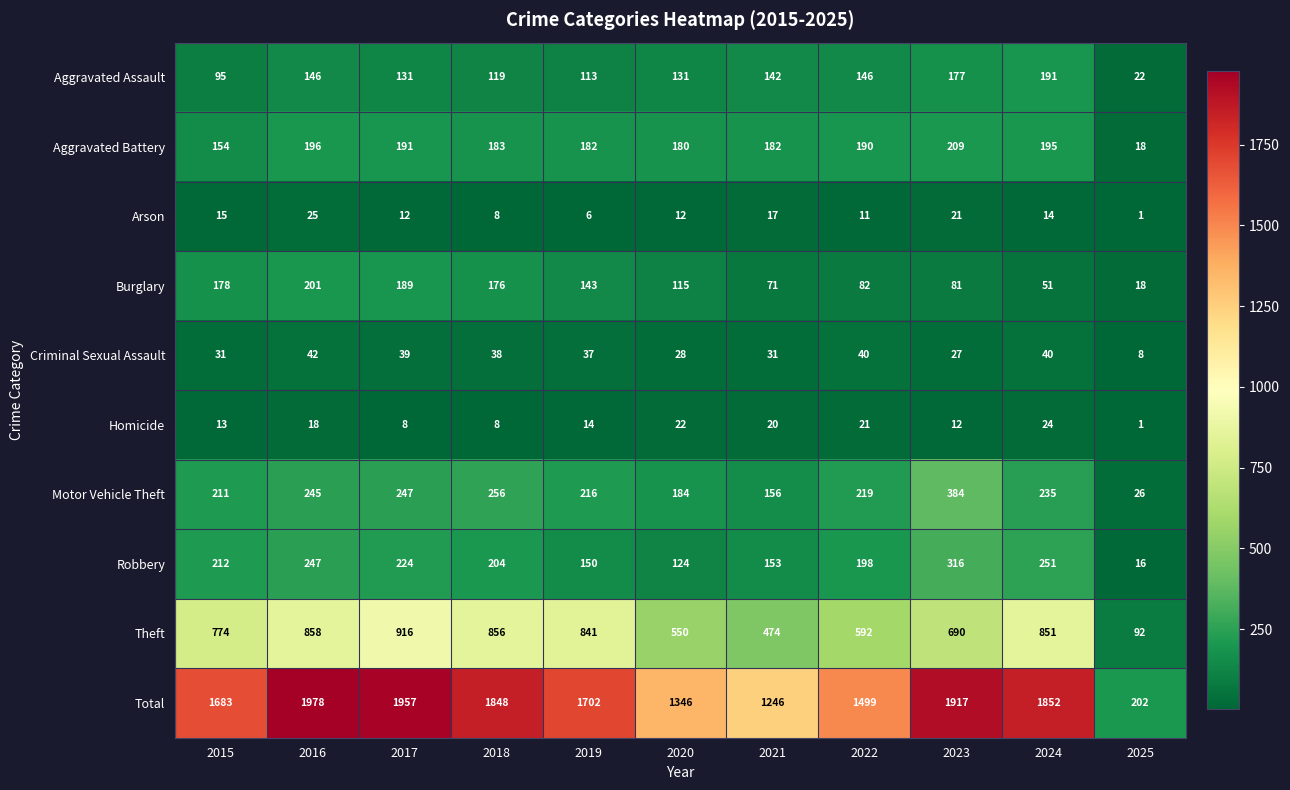

Which category has the highest value across all series?

2016